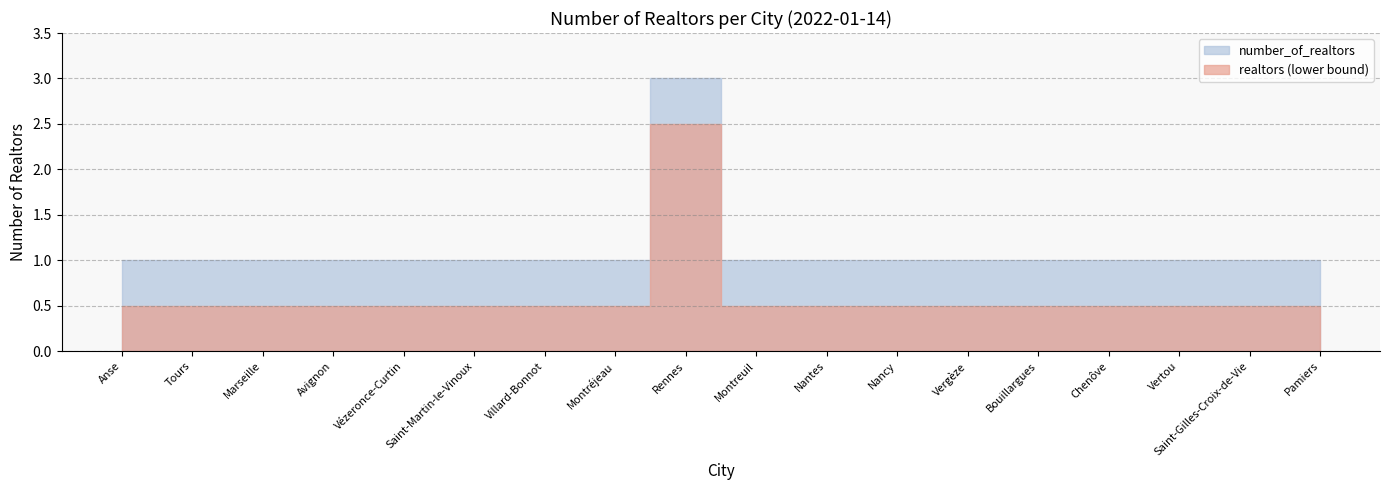

What is the ratio of the value at Avignon to the value at Pamiers?

1.0